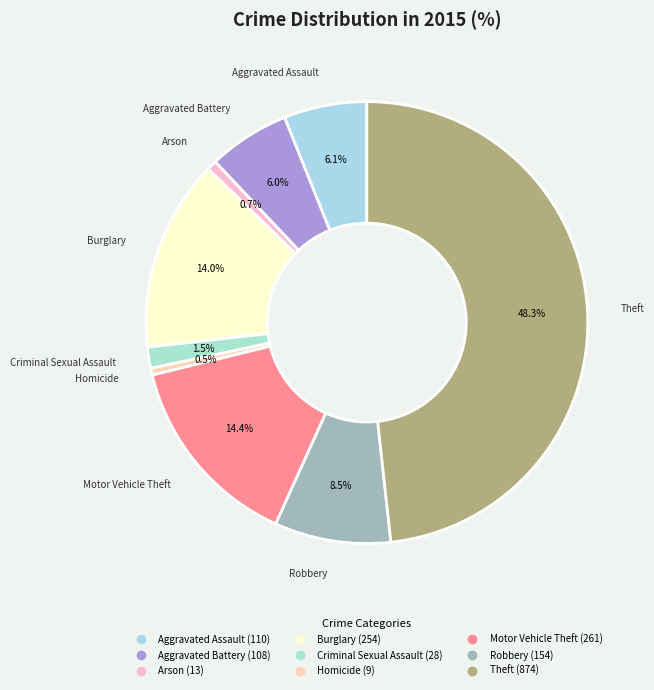

How many slices are in this pie chart?

9